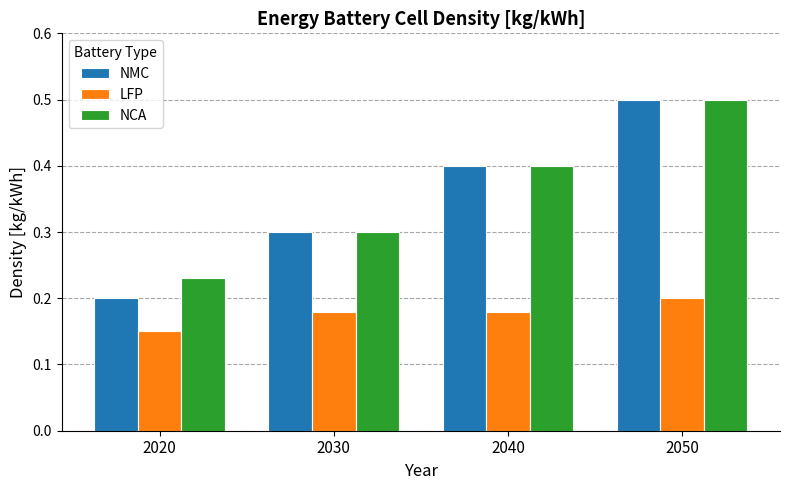

Which series has the widest spread of values?

NMC